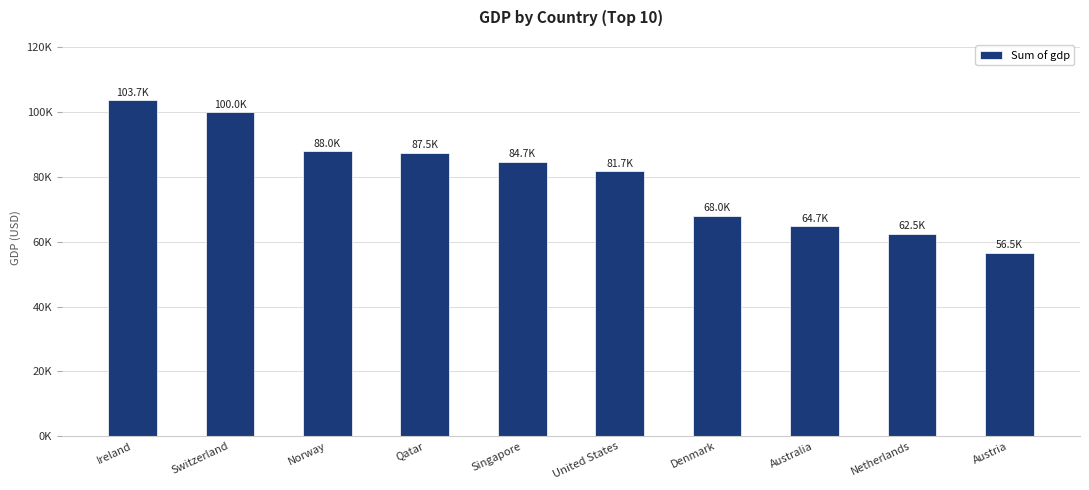

Between Netherlands and Australia, which is larger?

Australia